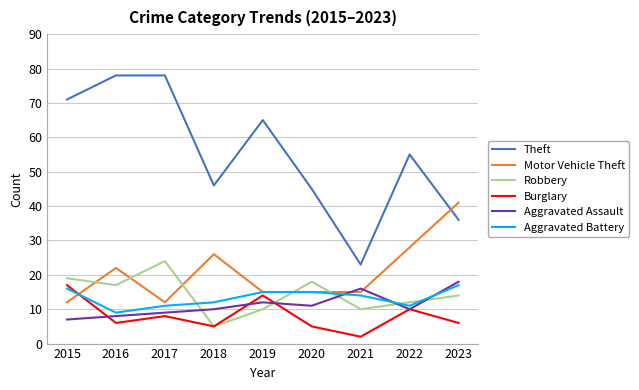

At which label does Motor Vehicle Theft first exceed 15?

2016